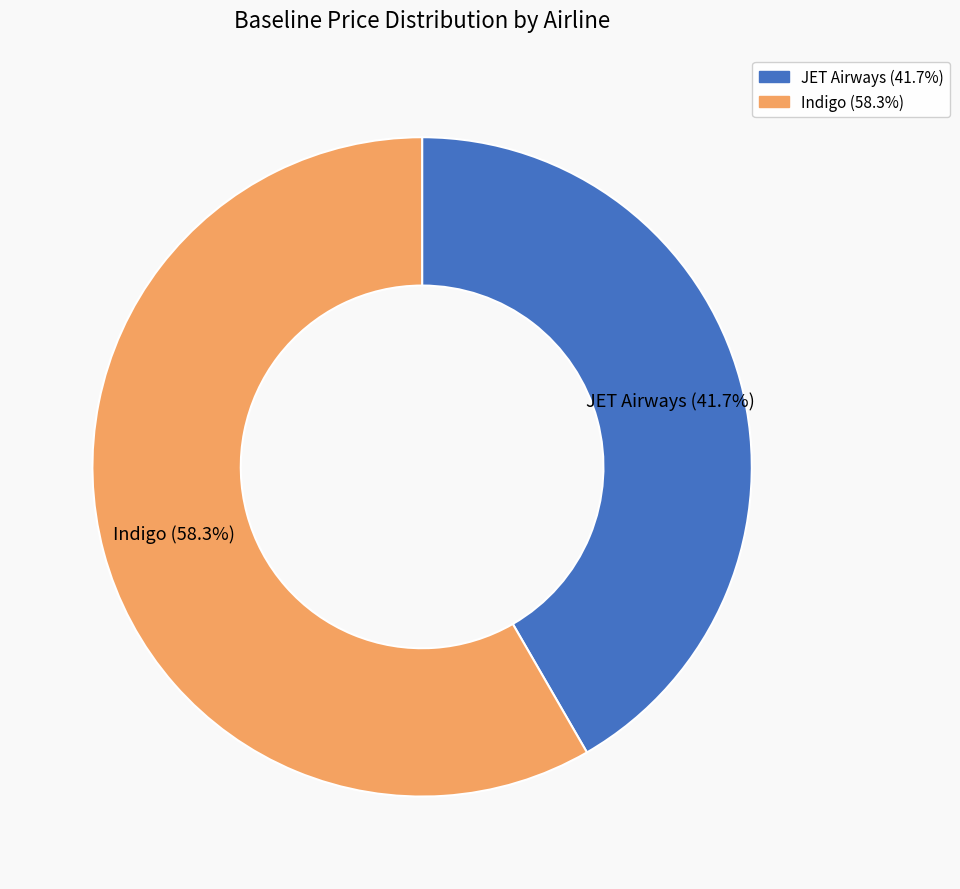

How many slices are in this pie chart?

2